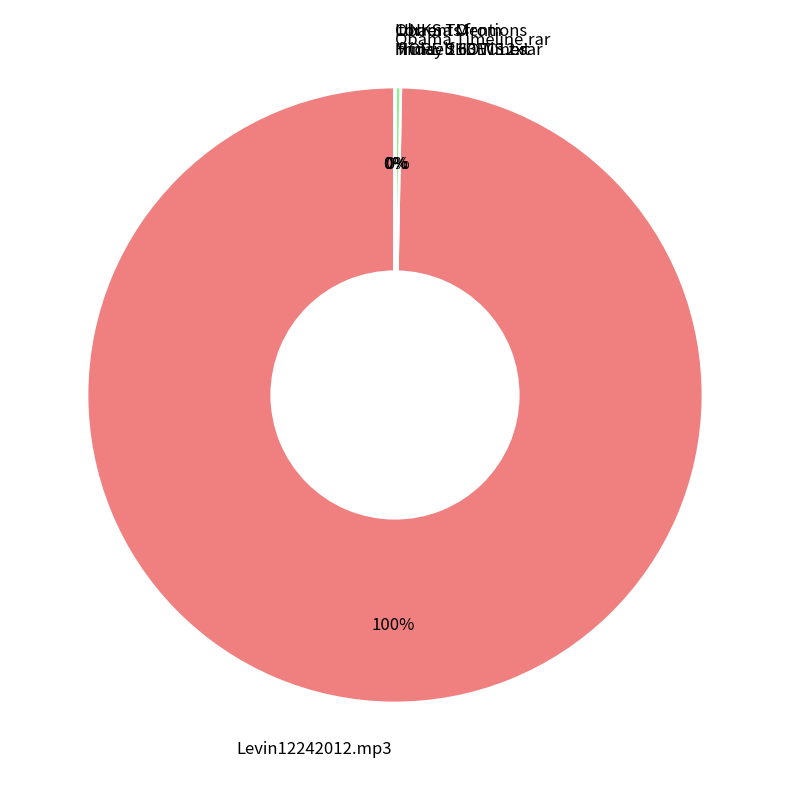

The torrents from friday 21DEC12.rar slice represents 10% of the pie. True or false?

False